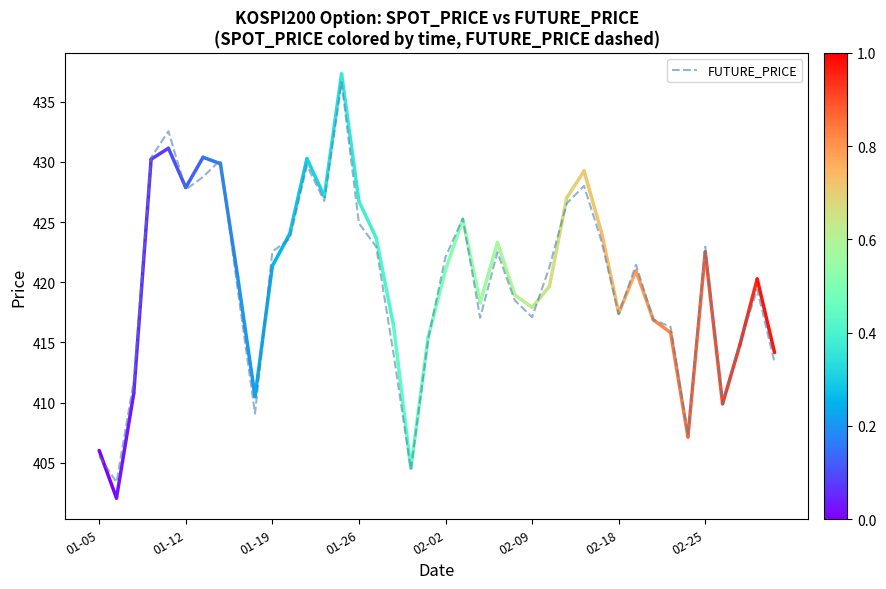

What is the minimum value shown in the chart?

403.4